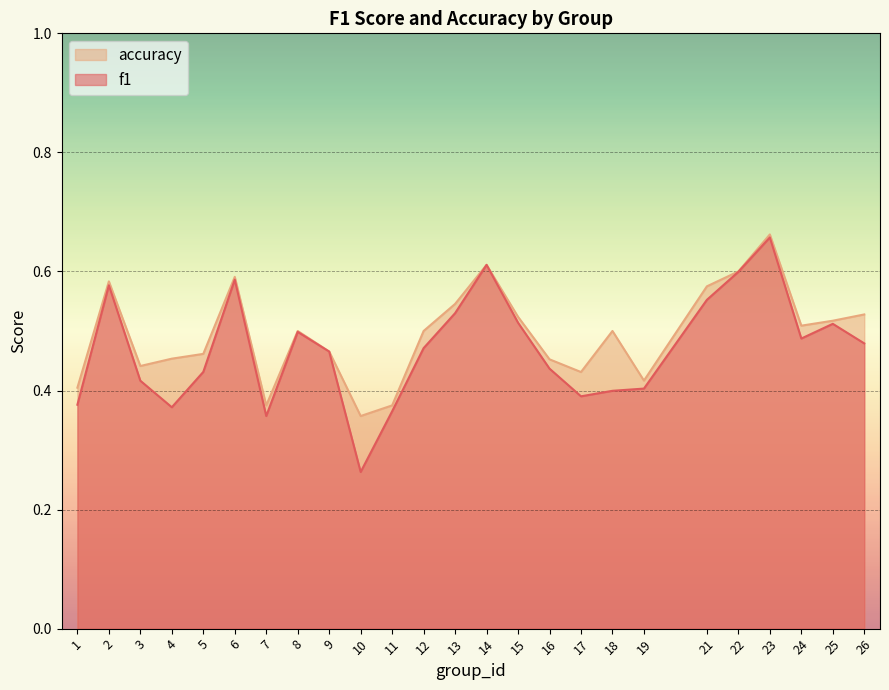

What are all the series names shown in the legend?

accuracy, f1